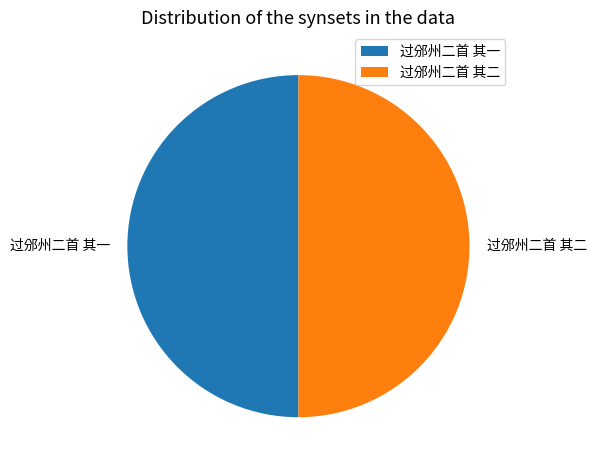

The 过邠州二首 其一 slice represents 60% of the pie. True or false?

False